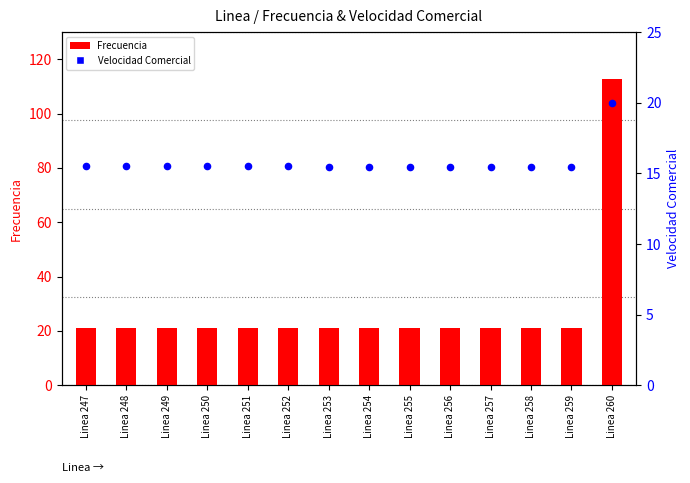

Which series reaches the minimum Y coordinate?

Velocidad Comercial